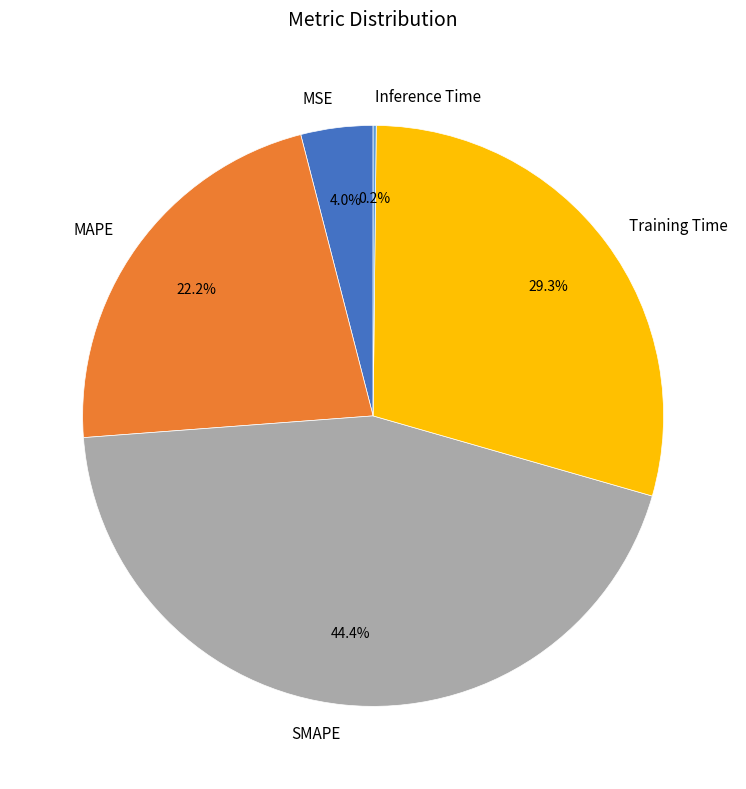

What percentage do MAPE and MSE together represent?

26.2%